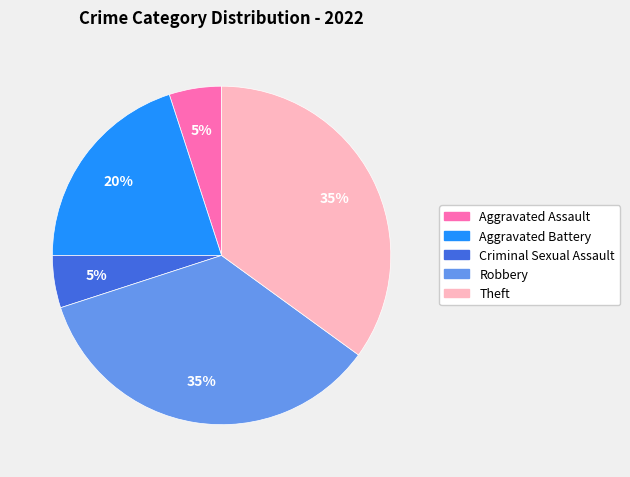

To the nearest percent, what is the average slice percentage?

20%